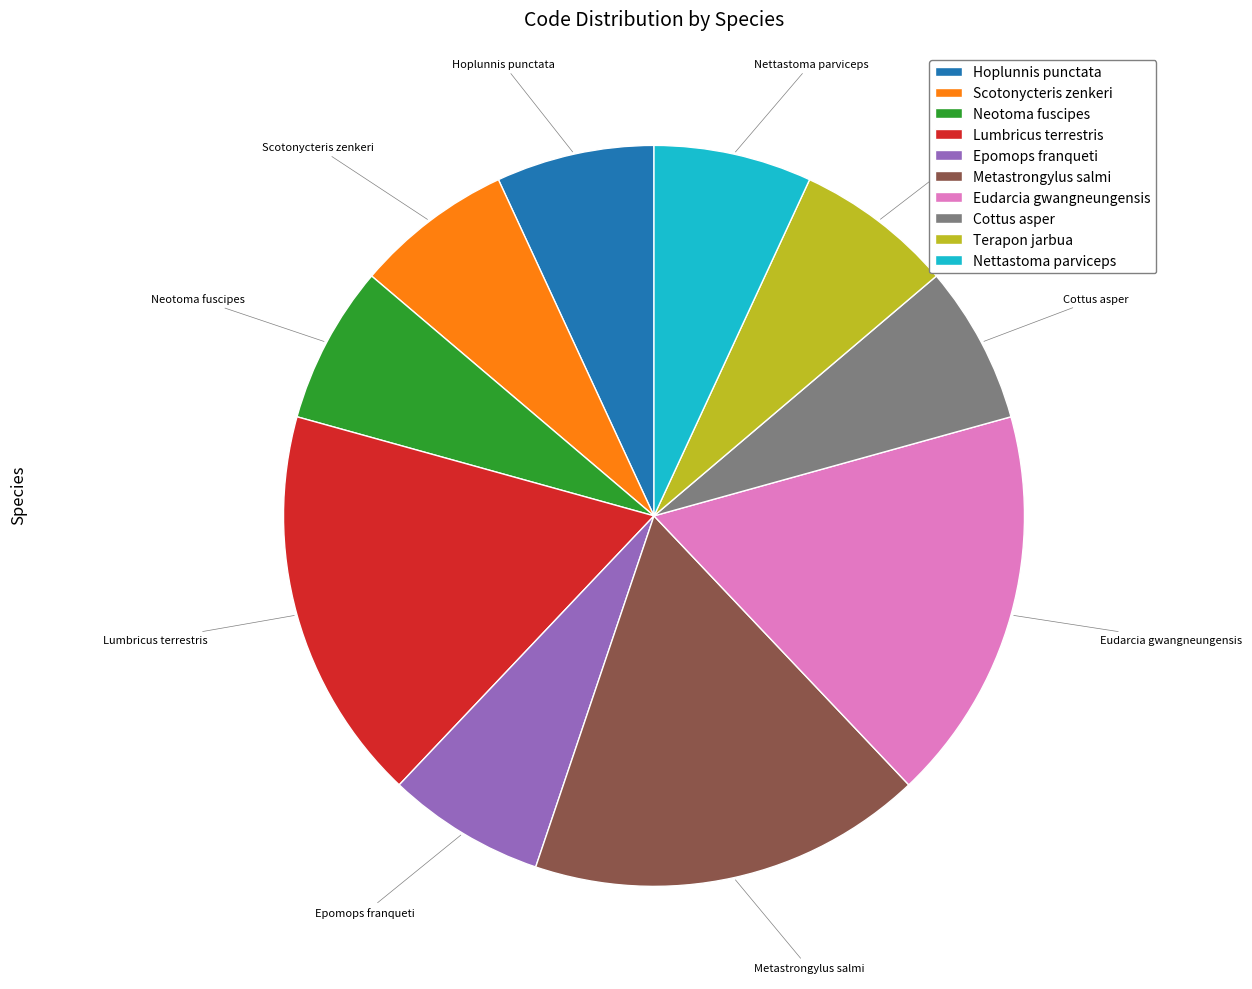

Is the sum of Scotonycteris zenkeri and Terapon jarbua greater than half?

No